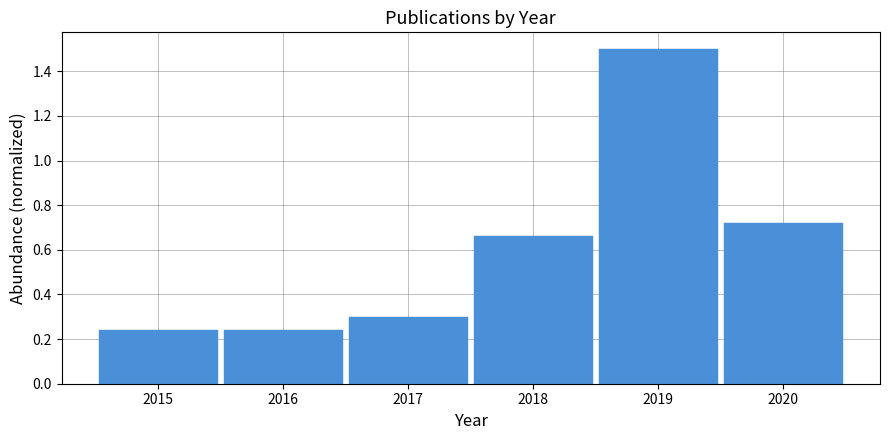

Reading left to right, list every bar in this chart as the range it spans on the x-axis followed by its height. The values are not printed on the chart, so give them approximately, as read against the axis.

2014.5 to 2015.5: 0.24
2015.5 to 2016.5: 0.24
2016.5 to 2017.5: 0.30
2017.5 to 2018.5: 0.66
2018.5 to 2019.5: 1.50
2019.5 to 2020.5: 0.72